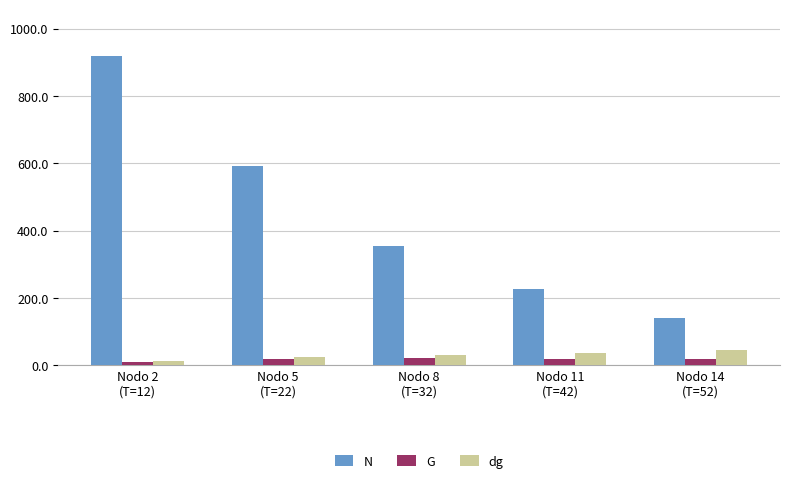

What is the maximum value shown in the chart?

919.6